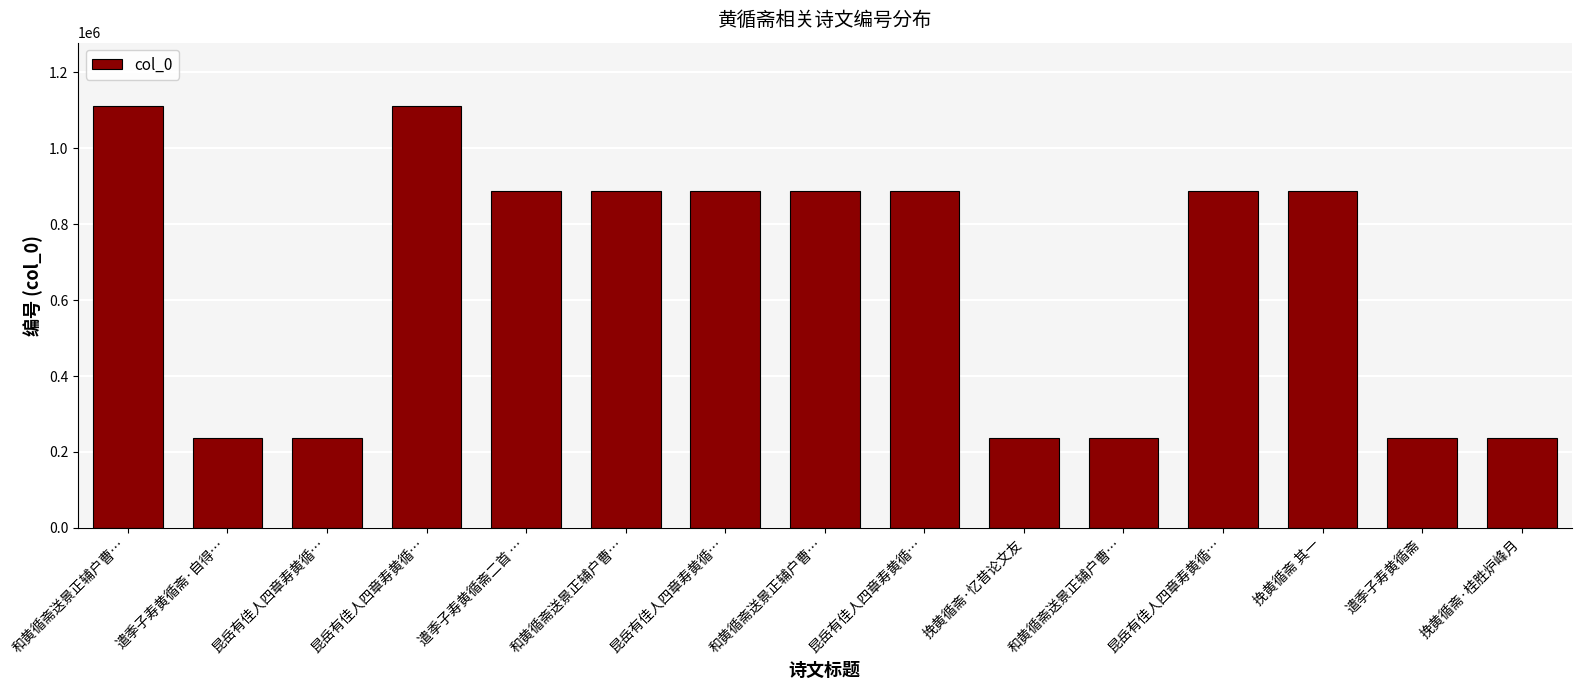

How many bars are there in total?

15